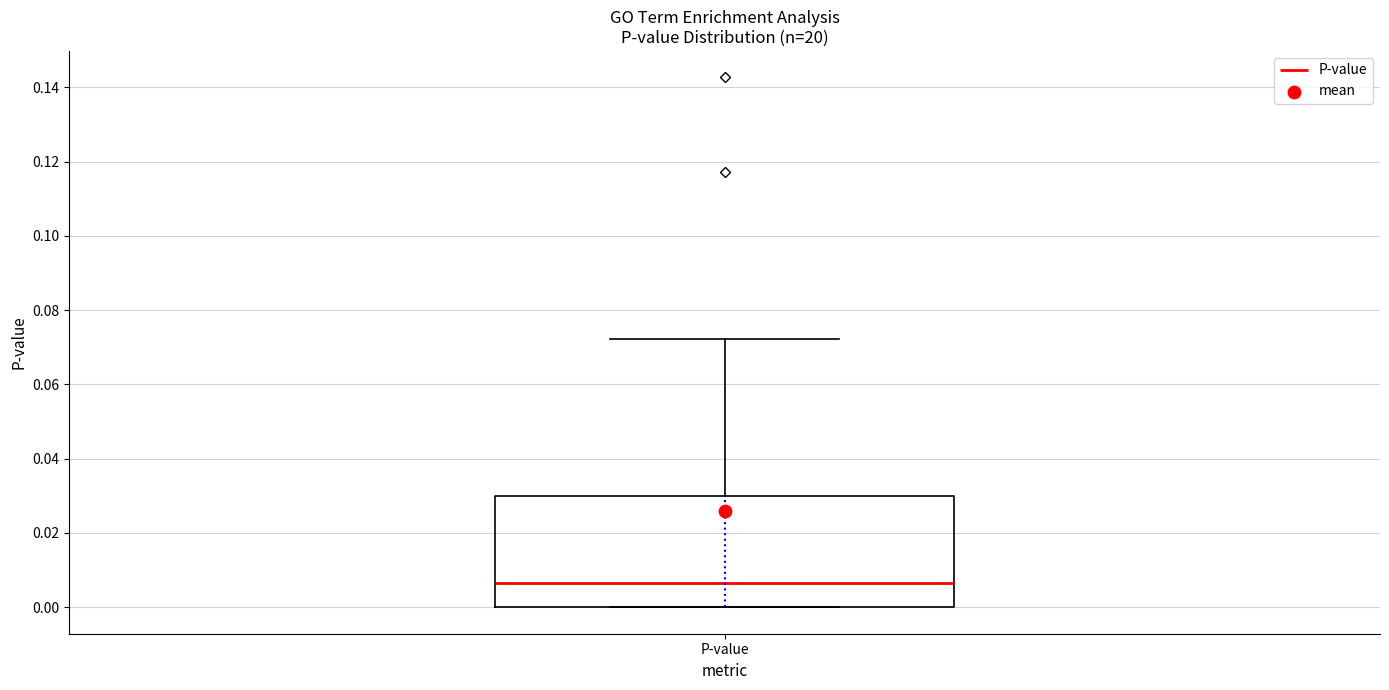

Transcribe this box plot: give where the median line is, the range the box spans, and where the two whiskers end, as read against the y-axis. The values are not printed on the chart, so give them approximately, as read against the axis.

median 0.006, box 0.000 to 0.030, whiskers 0.000 to 0.072